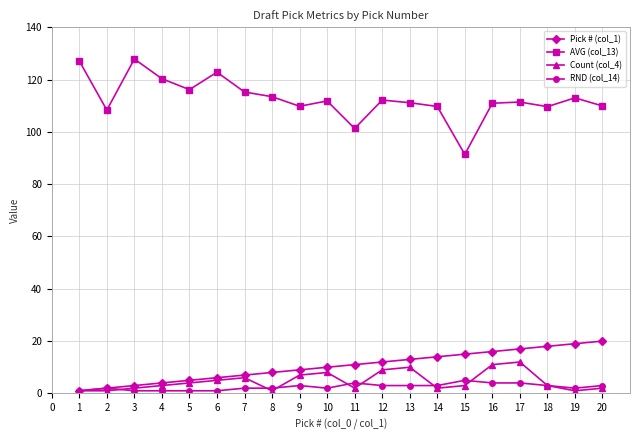

True or false: RND (col_14) and AVG (col_13) intersect in this chart.

False